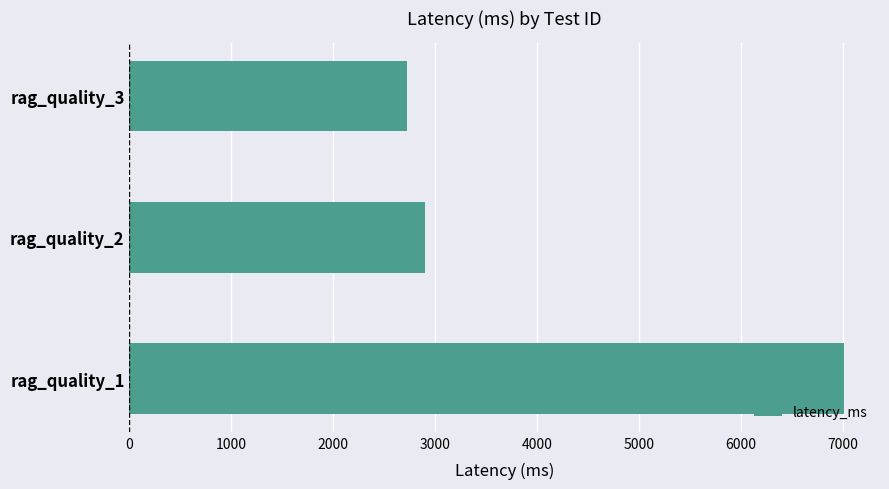

Rank the categories by value from highest to lowest.

rag_quality_1, rag_quality_2, rag_quality_3